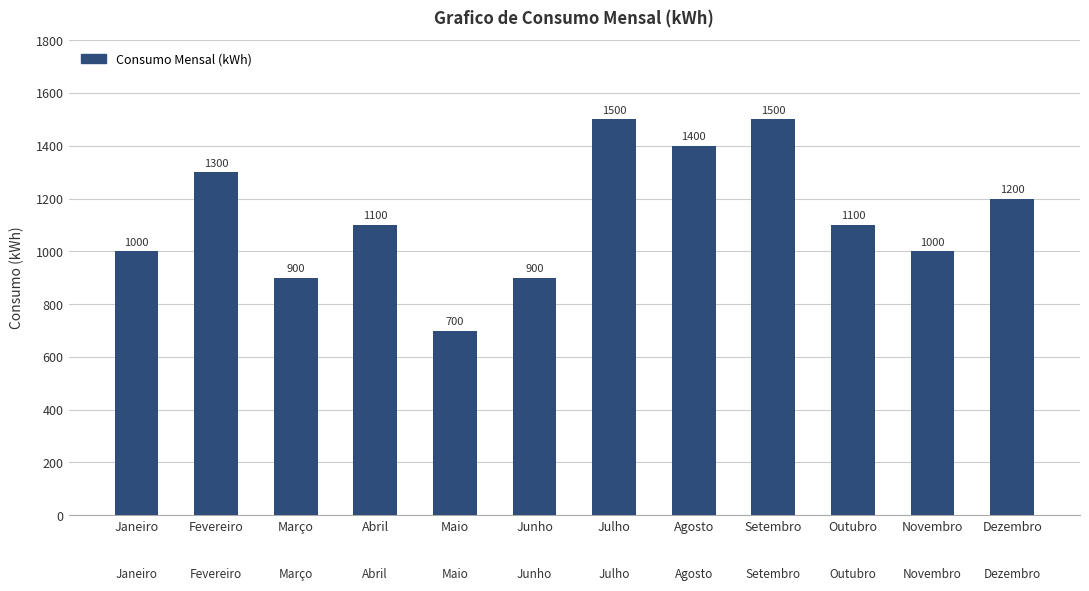

Is it true that the value at Fevereiro is 1300?

True